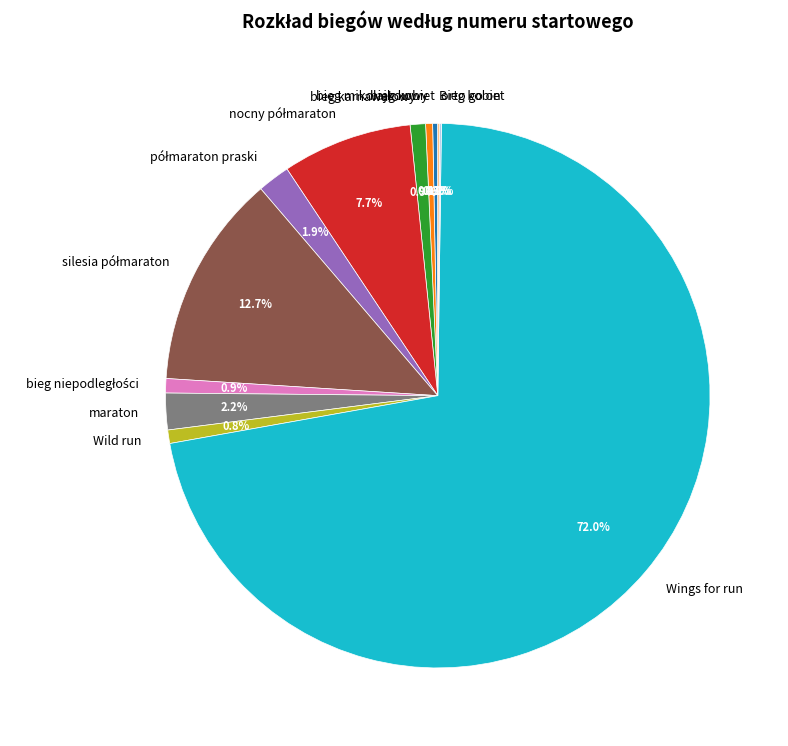

What percentage is NOT represented by maraton?

97.8%